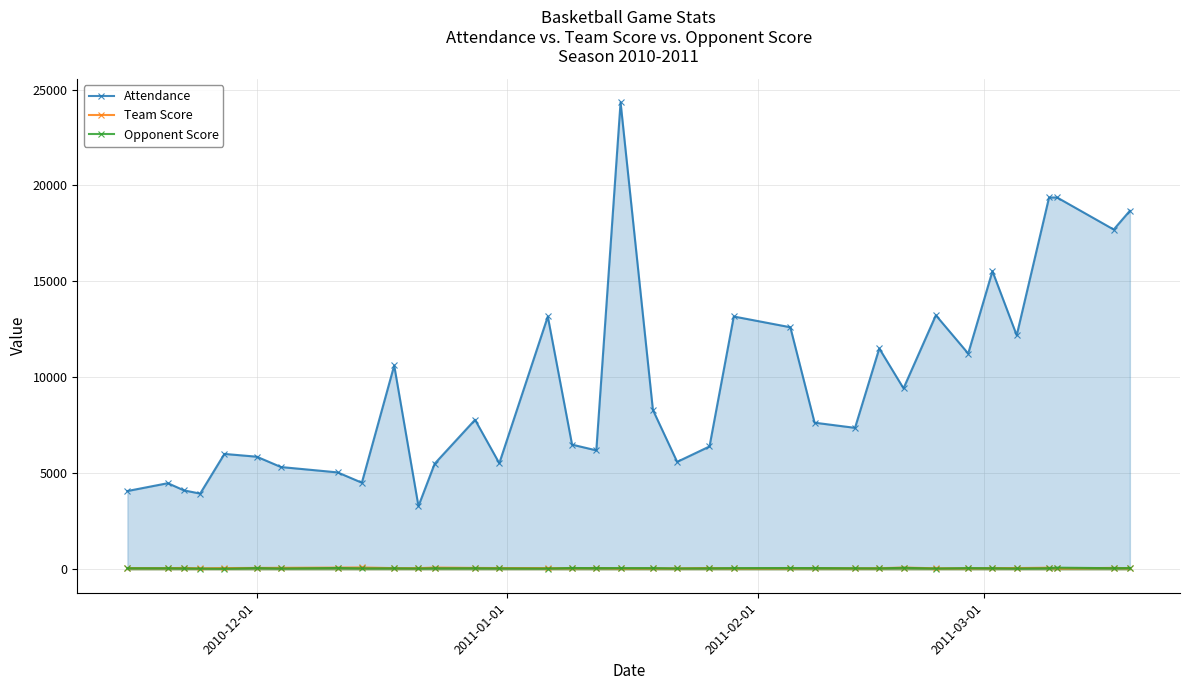

What are all the series names shown in the legend?

Attendance, Team Score, Opponent Score